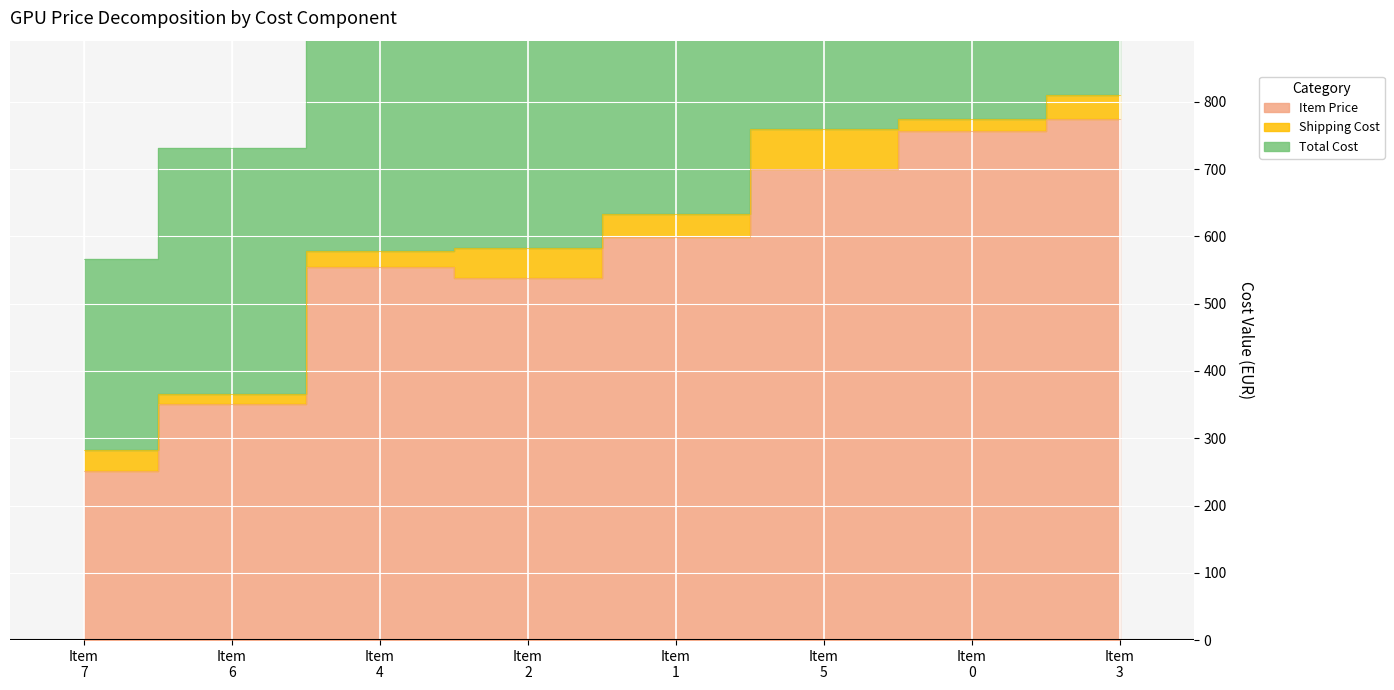

True or false: Total Cost and Item Price intersect in this chart.

False